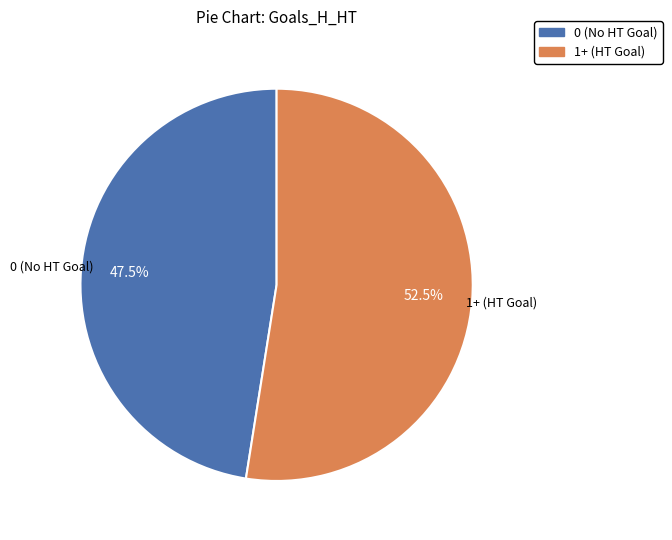

Is there any slice that represents more than half of the pie?

Yes